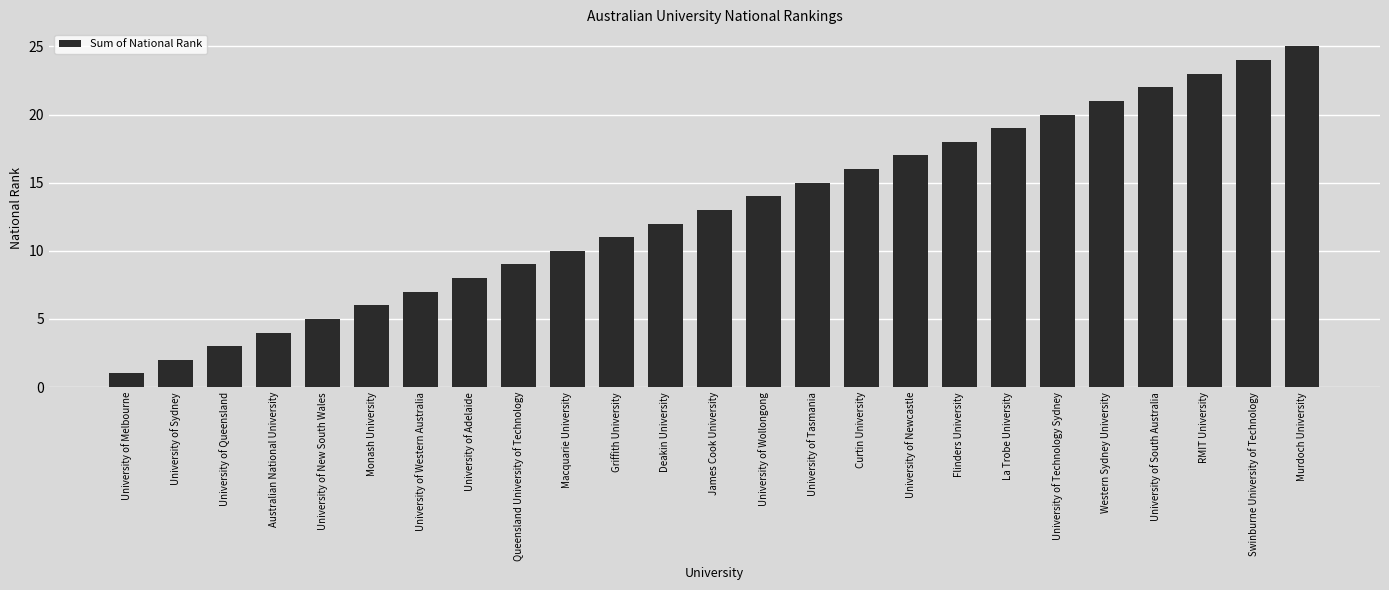

Reading right to left, what are all the values shown in this chart?

Murdoch University=25	Swinburne University of Technology=24	RMIT University=23	University of South Australia=22	Western Sydney University=21	University of Technology Sydney=20	La Trobe University=19	Flinders University=18	University of Newcastle=17	Curtin University=16	University of Tasmania=15	University of Wollongong=14	James Cook University=13	Deakin University=12	Griffith University=11	Macquarie University=10	Queensland University of Technology=9	University of Adelaide=8	University of Western Australia=7	Monash University=6	University of New South Wales=5	Australian National University=4	University of Queensland=3	University of Sydney=2	University of Melbourne=1